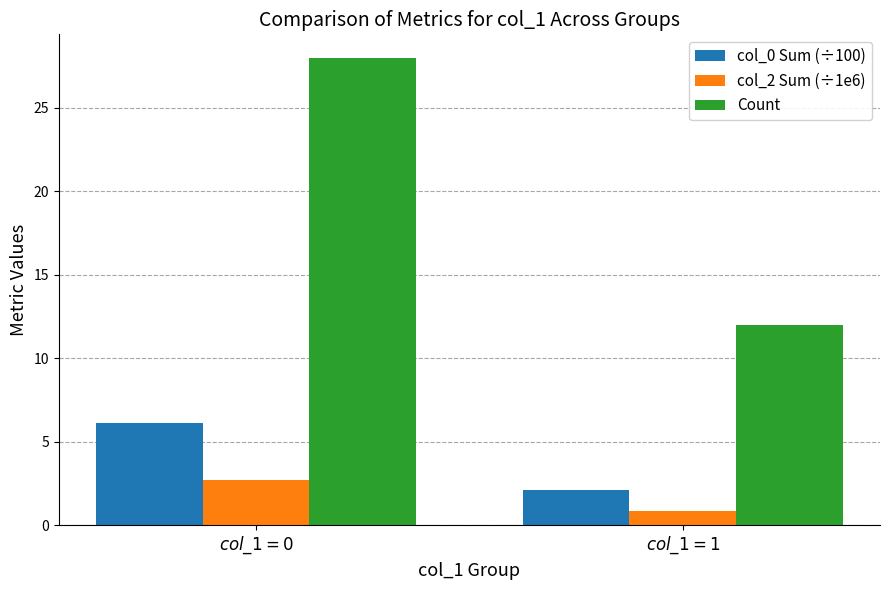

The col_2 Sum (÷1e6) series shows 3.9 at $col\_1 = 0$. True or false?

False